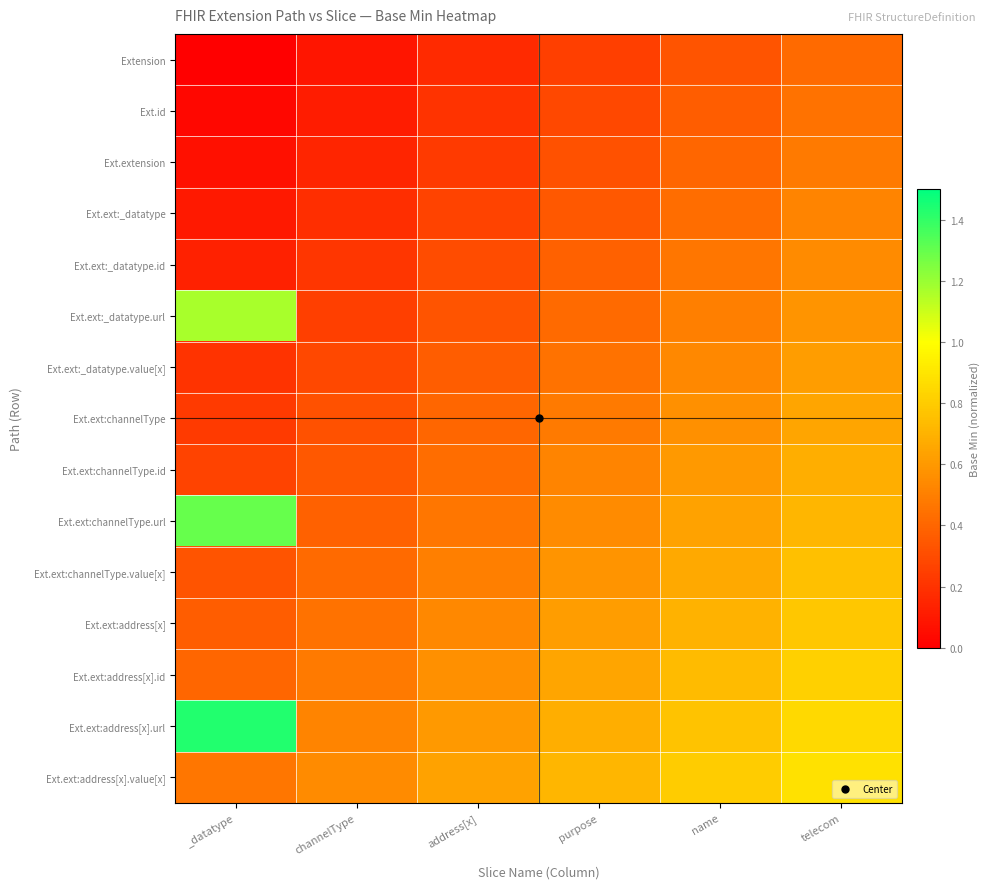

Reading left to right, what are all the values shown in this chart?

Extension: _datatype=0.0	channelType=0.1	address[x]=0.2	purpose=0.2	name=0.3	telecom=0.4
Ext.id: _datatype=0.0	channelType=0.1	address[x]=0.2	purpose=0.3	name=0.4	telecom=0.5
Ext.extension: _datatype=0.1	channelType=0.1	address[x]=0.2	purpose=0.3	name=0.4	telecom=0.5
Ext.ext:_datatype: _datatype=0.1	channelType=0.2	address[x]=0.3	purpose=0.3	name=0.4	telecom=0.5
Ext.ext:_datatype.id: _datatype=0.1	channelType=0.2	address[x]=0.3	purpose=0.4	name=0.5	telecom=0.6
Ext.ext:_datatype.url: _datatype=1.2	channelType=0.2	address[x]=0.3	purpose=0.4	name=0.5	telecom=0.6
Ext.ext:_datatype.value[x]: _datatype=0.2	channelType=0.3	address[x]=0.4	purpose=0.5	name=0.5	telecom=0.6
Ext.ext:channelType: _datatype=0.2	channelType=0.3	address[x]=0.4	purpose=0.5	name=0.6	telecom=0.7
Ext.ext:channelType.id: _datatype=0.3	channelType=0.3	address[x]=0.4	purpose=0.5	name=0.6	telecom=0.7
Ext.ext:channelType.url: _datatype=1.3	channelType=0.4	address[x]=0.5	purpose=0.6	name=0.6	telecom=0.7
Ext.ext:channelType.value[x]: _datatype=0.3	channelType=0.4	address[x]=0.5	purpose=0.6	name=0.7	telecom=0.8
Ext.ext:address[x]: _datatype=0.4	channelType=0.4	address[x]=0.5	purpose=0.6	name=0.7	telecom=0.8
Ext.ext:address[x].id: _datatype=0.4	channelType=0.5	address[x]=0.6	purpose=0.7	name=0.7	telecom=0.8
Ext.ext:address[x].url: _datatype=1.4	channelType=0.5	address[x]=0.6	purpose=0.7	name=0.8	telecom=0.9
Ext.ext:address[x].value[x]: _datatype=0.5	channelType=0.6	address[x]=0.6	purpose=0.7	name=0.8	telecom=0.9